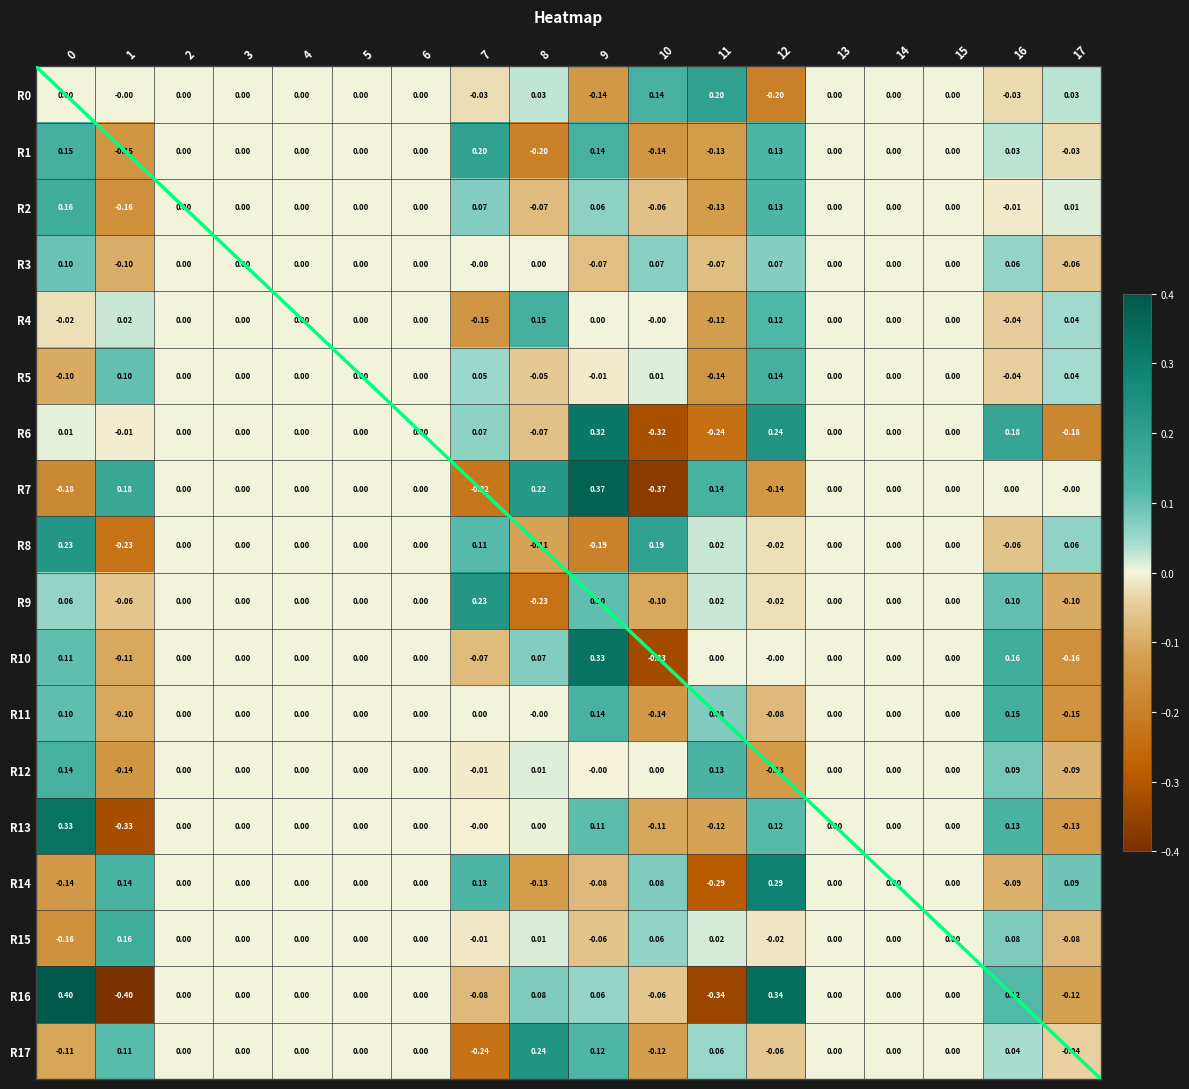

How many data points in R17 are less than 0?

5